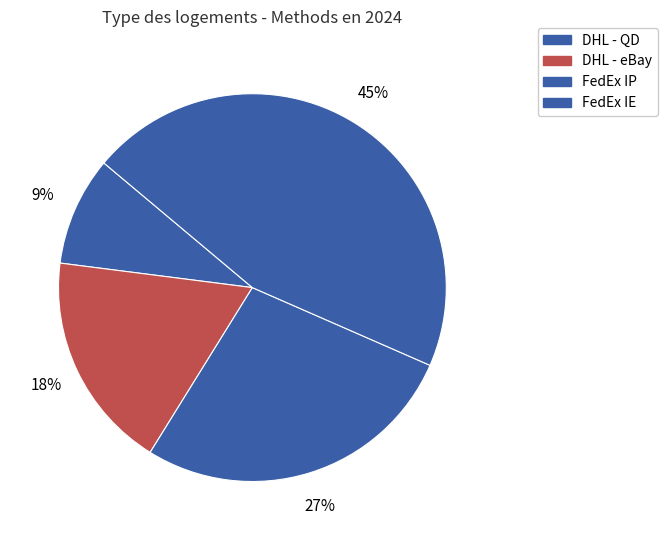

Which slice is the smallest?

DHL - QD